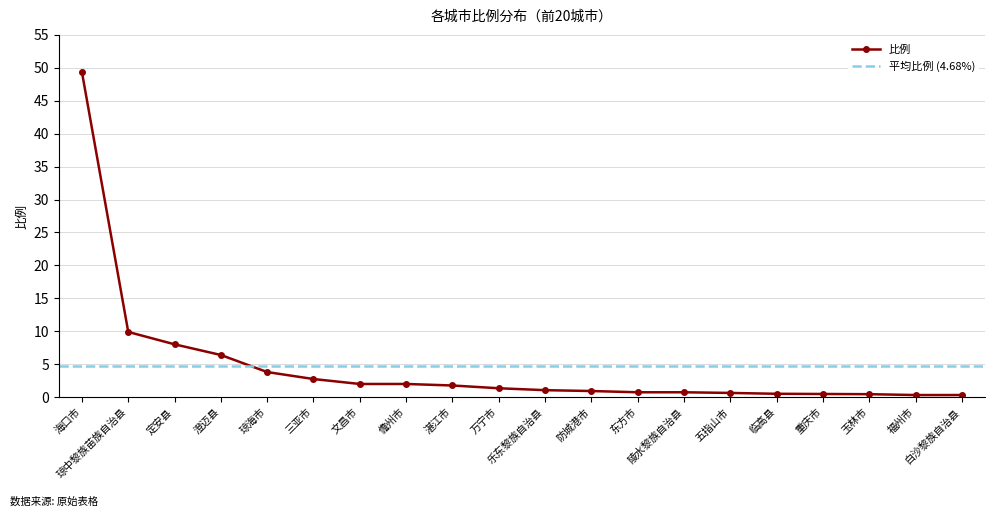

The value at 东方市 is 1.1. True or false?

False